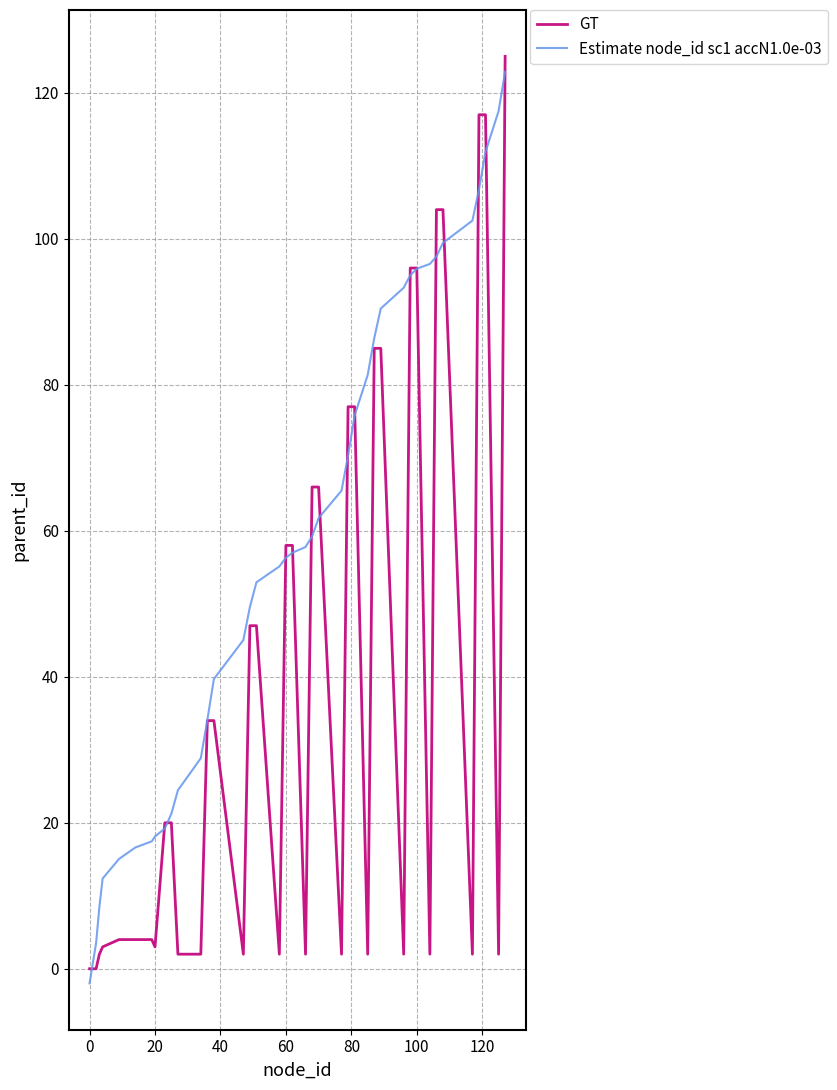

What is the greatest value displayed?

125.0